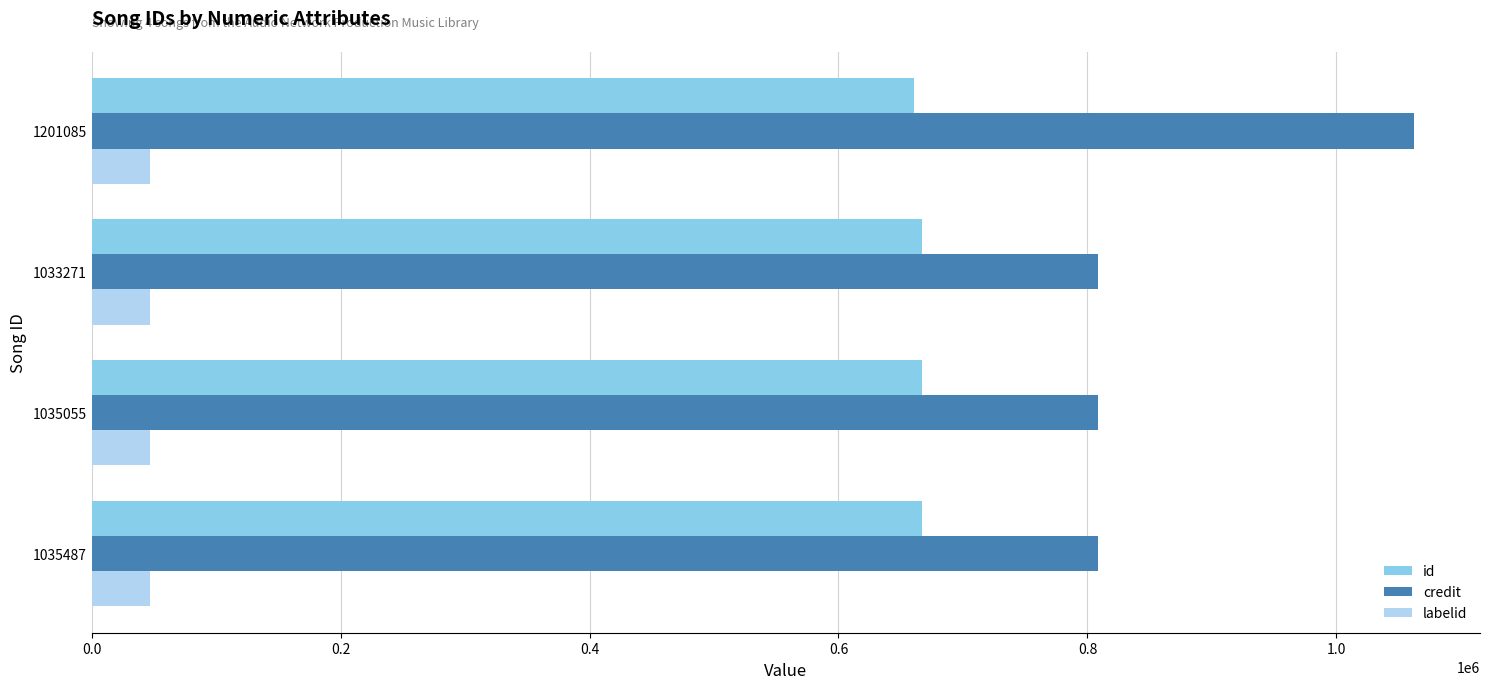

What is the difference between the maximum and minimum values in the id series?

6510